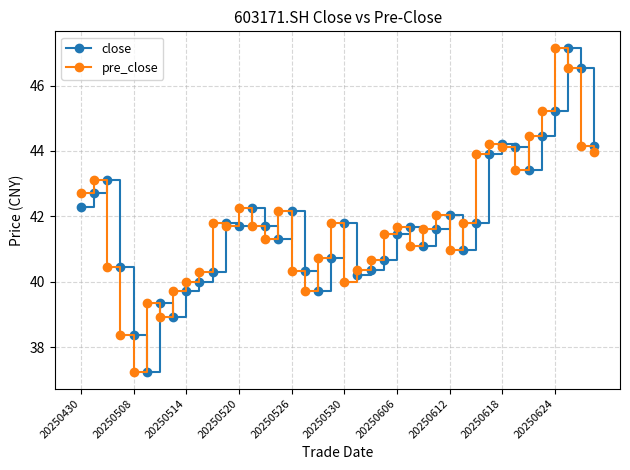

What is the maximum value for close?

47.2